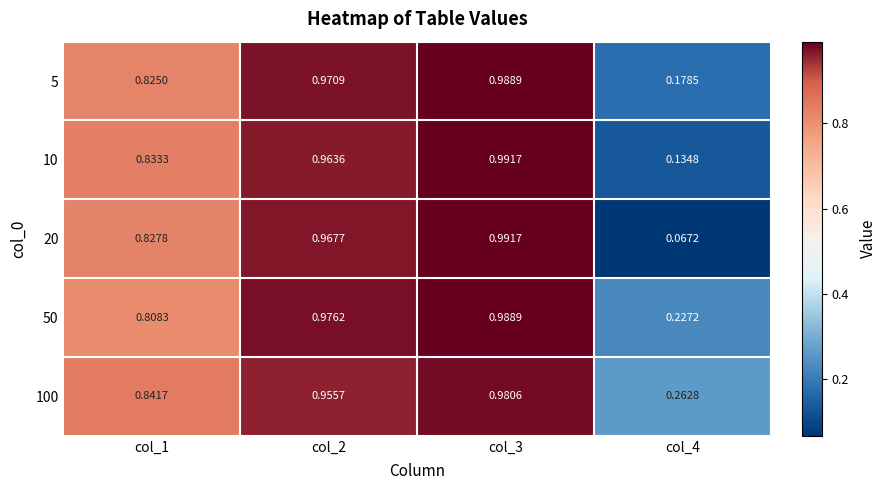

Is the value of 10 at col_3 greater than the value of 20 at col_1?

Yes